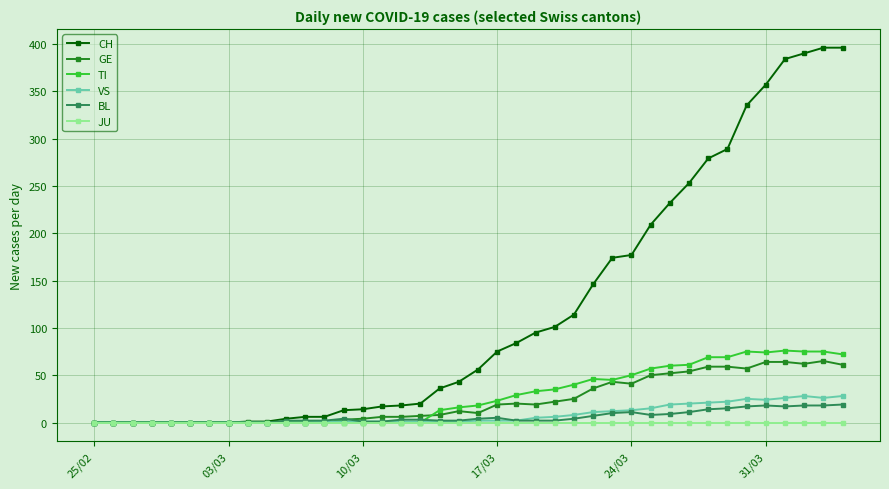

List the series in order of their peak value, lowest first.

JU, BL, VS, GE, TI, CH